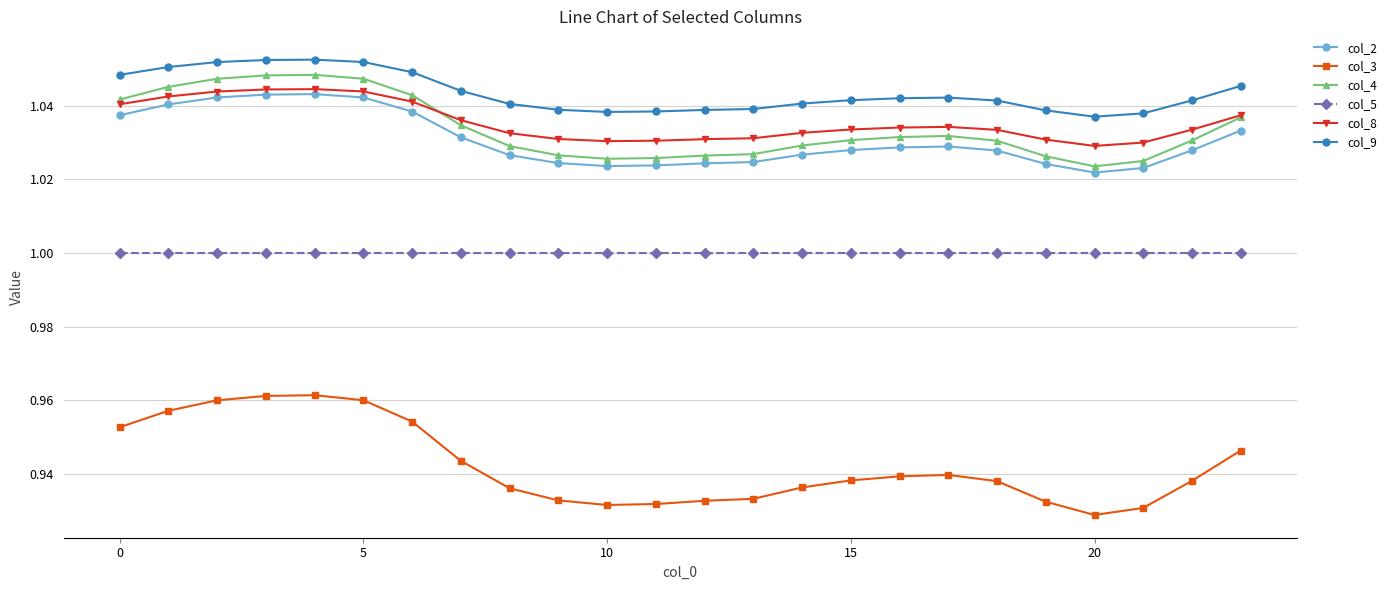

True or false: col_5 and col_9 intersect in this chart.

False